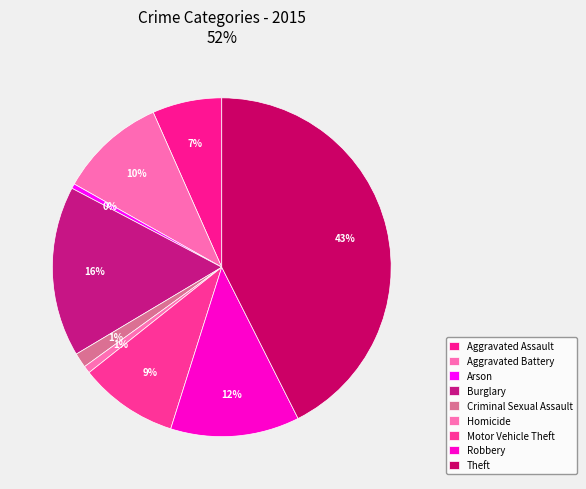

True or false: Robbery accounts for 12% of the total.

True